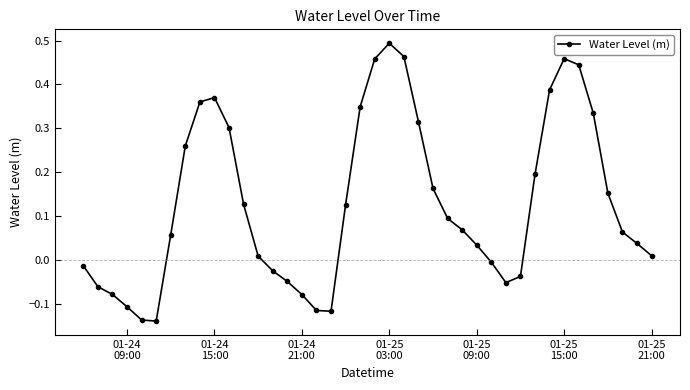

What is the difference between the second highest and minimum values?

0.6